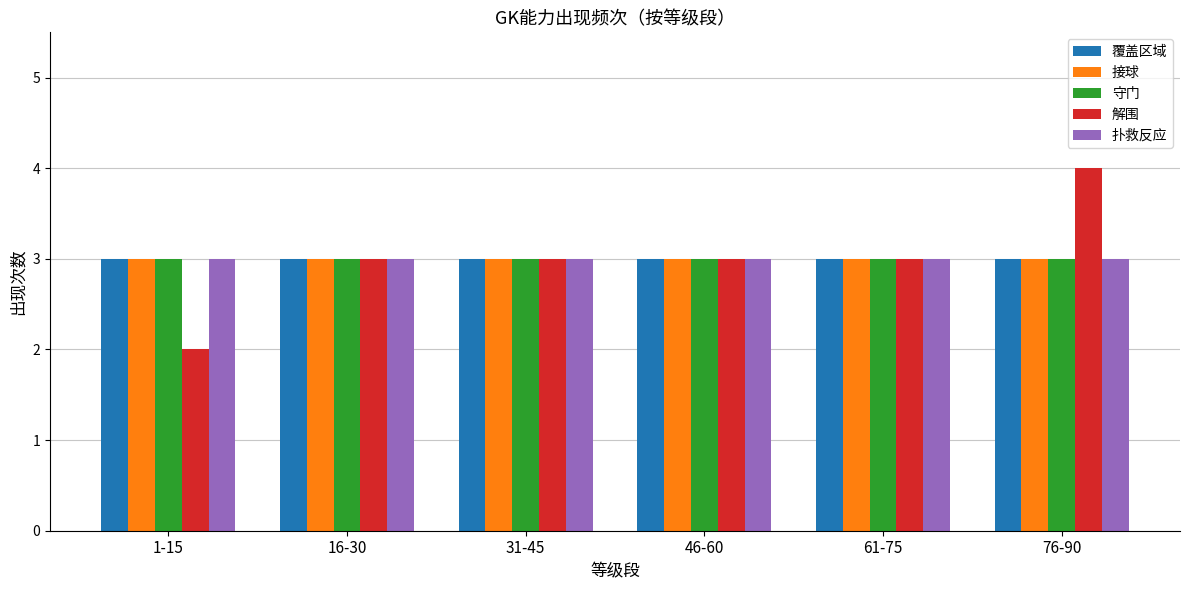

Is it true that 接球 equals 2 at 31-45?

False